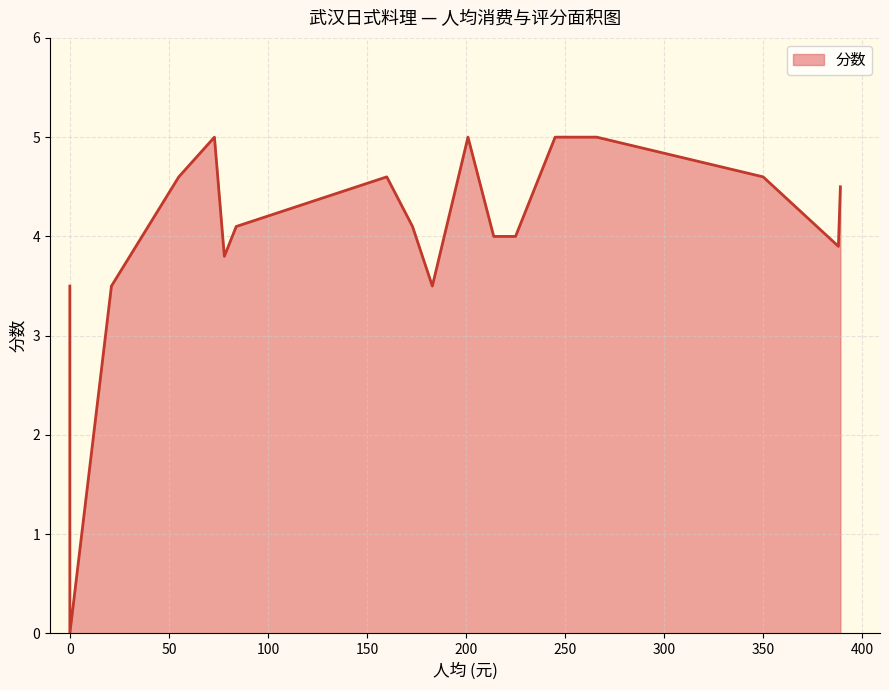

Which label corresponds to the largest value in the chart?

73